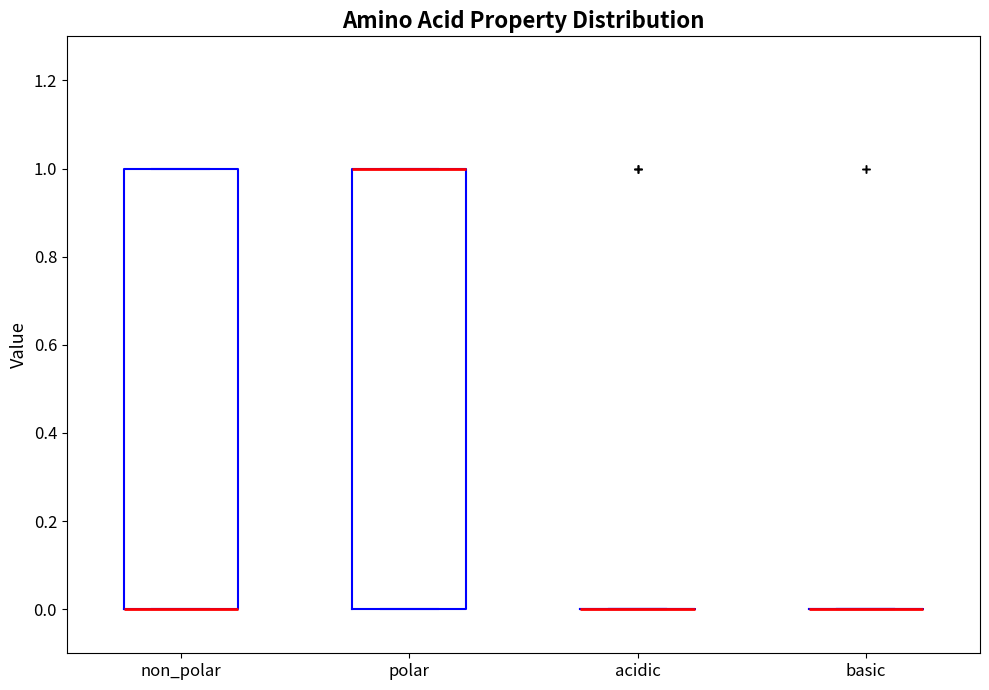

Reading left to right, read every box against the y-axis: the position of its median line, the range the box covers, and the ends of its whiskers. The values are not printed on the chart, so give them approximately, as read against the axis.

non_polar: median 0 (drawn on the box's lower edge), box 0 to 1, whiskers 0 to 1
polar: median 1 (drawn on the box's upper edge), box 0 to 1, whiskers 0 to 1
acidic: box collapsed to a line at 0, whiskers 0 to 0
basic: box collapsed to a line at 0, whiskers 0 to 0